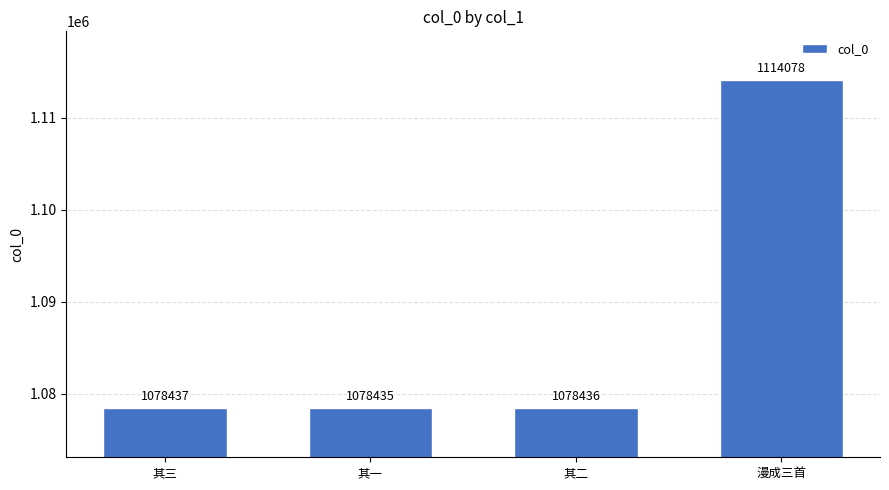

List the labels in order of value, largest first.

漫成三首, 其三, 其二, 其一